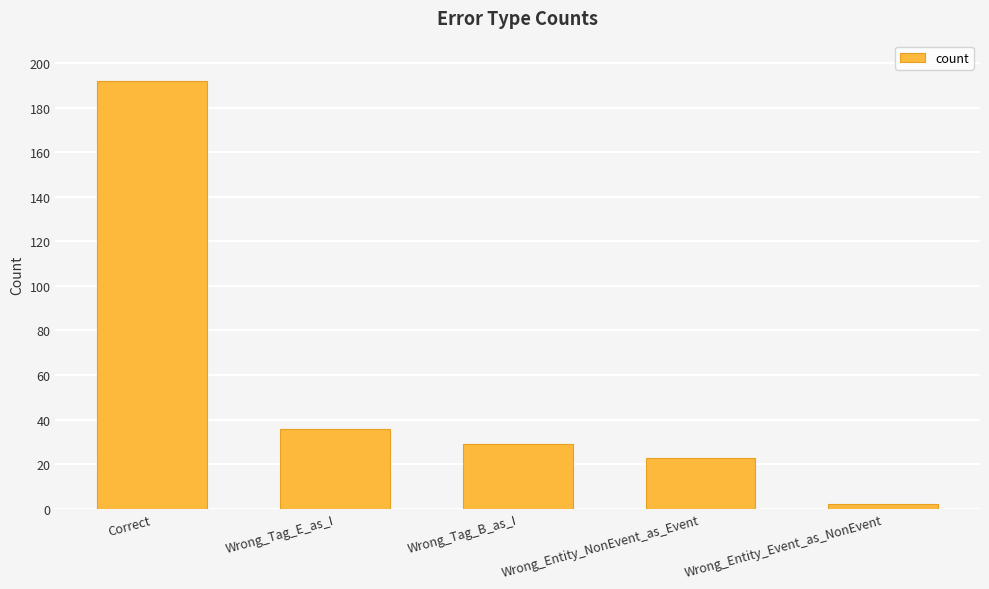

What is the difference between the second highest and minimum values?

34